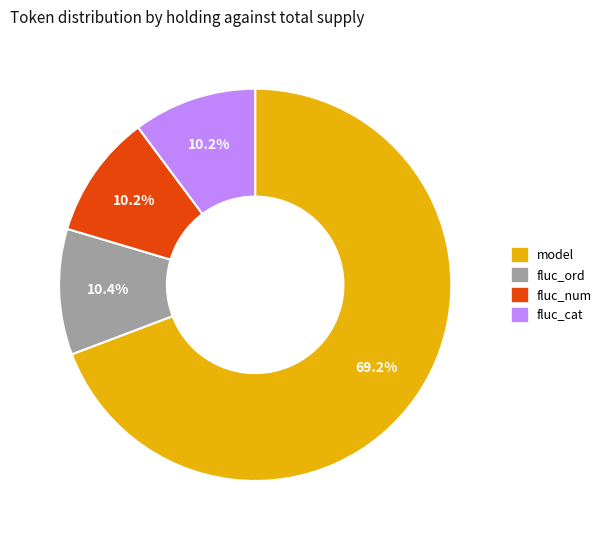

How many segments does this pie chart have?

4